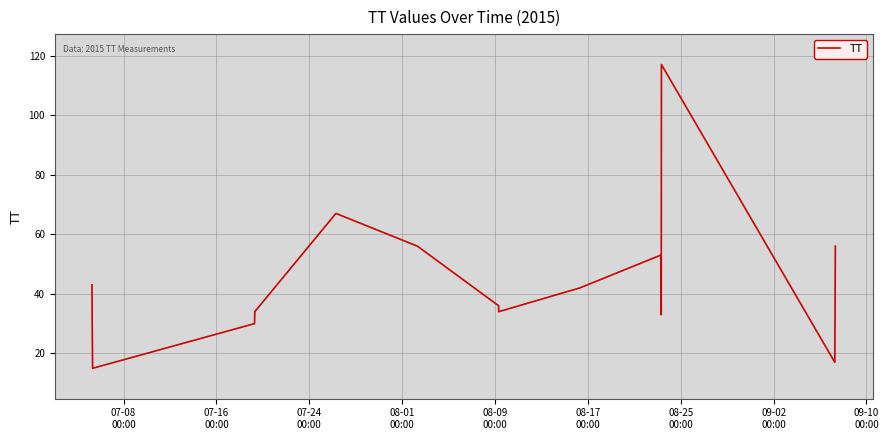

What is the sum of all values?

666